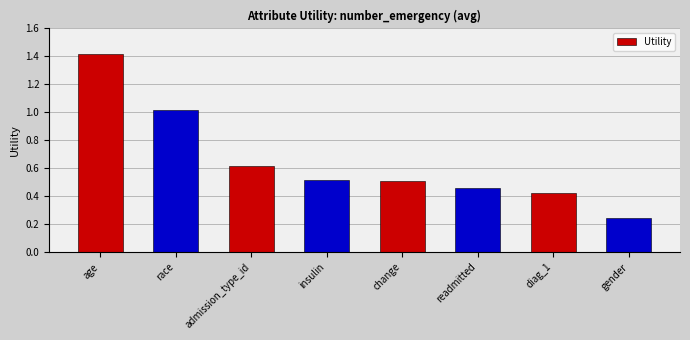

What position from the left is readmitted?

6